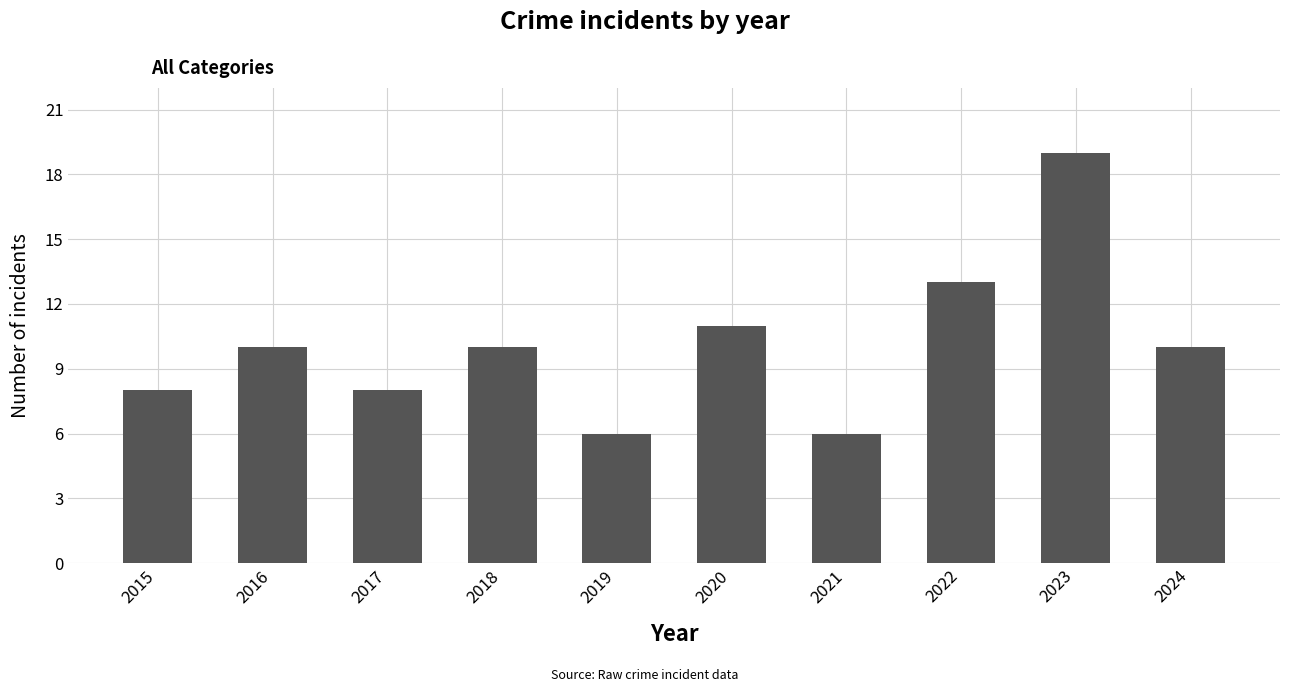

Approximately how many times larger is the value at 2017 compared to 2019?

1.3